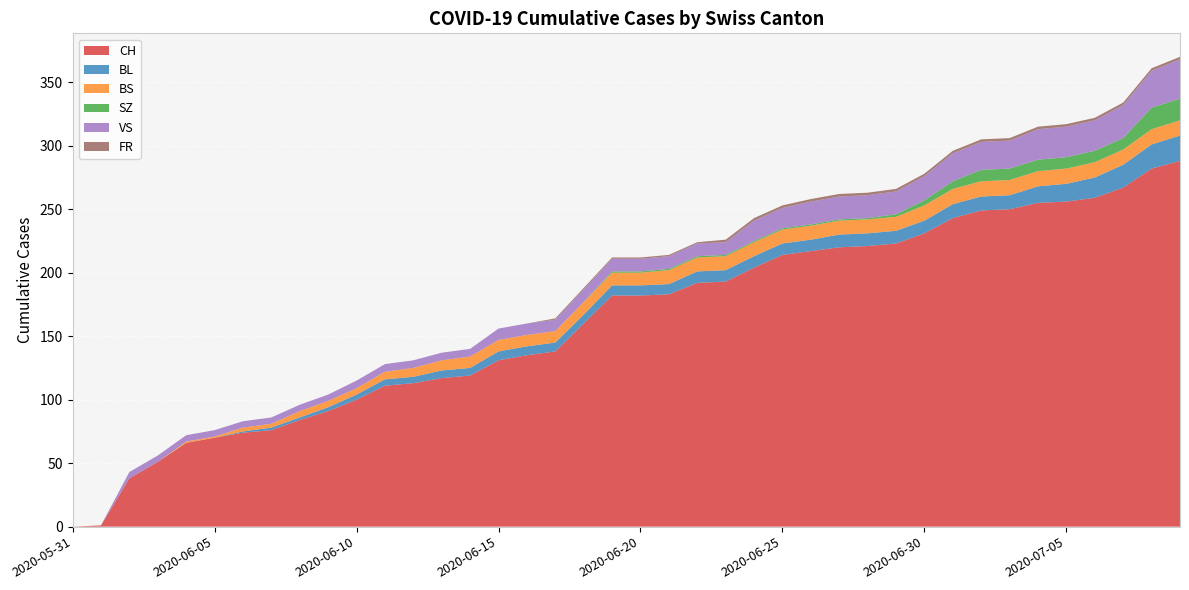

Reading right to left, list all the values displayed in this chart.

CH: 2020-07-09=288	2020-07-08=282	2020-07-07=267	2020-07-06=259	2020-07-05=256	2020-07-04=255	2020-07-03=250	2020-07-02=249	2020-07-01=243	2020-06-30=231	2020-06-29=223	2020-06-28=221	2020-06-27=220	2020-06-26=217	2020-06-25=214	2020-06-24=204	2020-06-23=193	2020-06-22=192	2020-06-21=183	2020-06-20=182	2020-06-19=182	2020-06-18=160	2020-06-17=138	2020-06-16=135	2020-06-15=131	2020-06-14=119	2020-06-13=117	2020-06-12=113	2020-06-11=111	2020-06-10=100	2020-06-09=91	2020-06-08=84	2020-06-07=76	2020-06-06=74	2020-06-05=70	2020-06-04=66	2020-06-03=51	2020-06-02=38	2020-06-01=1	2020-05-31=0
BL: 2020-07-09=20	2020-07-08=19	2020-07-07=18	2020-07-06=16	2020-07-05=14	2020-07-04=13	2020-07-03=11	2020-07-02=11	2020-07-01=11	2020-06-30=10	2020-06-29=10	2020-06-28=10	2020-06-27=10	2020-06-26=9	2020-06-25=9	2020-06-24=9	2020-06-23=9	2020-06-22=9	2020-06-21=8	2020-06-20=8	2020-06-19=8	2020-06-18=7	2020-06-17=7	2020-06-16=7	2020-06-15=7	2020-06-14=6	2020-06-13=6	2020-06-12=5	2020-06-11=5	2020-06-10=4	2020-06-09=3	2020-06-08=2	2020-06-07=2	2020-06-06=1	2020-06-05=0	2020-06-04=0	2020-06-03=0	2020-06-02=0	2020-06-01=0	2020-05-31=0
BS: 2020-07-09=12	2020-07-08=12	2020-07-07=12	2020-07-06=12	2020-07-05=12	2020-07-04=12	2020-07-03=12	2020-07-02=12	2020-07-01=12	2020-06-30=12	2020-06-29=11	2020-06-28=11	2020-06-27=11	2020-06-26=11	2020-06-25=11	2020-06-24=11	2020-06-23=11	2020-06-22=11	2020-06-21=11	2020-06-20=10	2020-06-19=10	2020-06-18=10	2020-06-17=9	2020-06-16=9	2020-06-15=9	2020-06-14=9	2020-06-13=8	2020-06-12=7	2020-06-11=6	2020-06-10=5	2020-06-09=5	2020-06-08=5	2020-06-07=3	2020-06-06=3	2020-06-05=1	2020-06-04=1	2020-06-03=0	2020-06-02=0	2020-06-01=0	2020-05-31=0
SZ: 2020-07-09=17	2020-07-08=17	2020-07-07=9	2020-07-06=9	2020-07-05=9	2020-07-04=9	2020-07-03=9	2020-07-02=9	2020-07-01=6	2020-06-30=4	2020-06-29=2	2020-06-28=1	2020-06-27=1	2020-06-26=1	2020-06-25=1	2020-06-24=1	2020-06-23=1	2020-06-22=1	2020-06-21=1	2020-06-20=1	2020-06-19=1	2020-06-18=0	2020-06-17=0	2020-06-16=0	2020-06-15=0	2020-06-14=0	2020-06-13=0	2020-06-12=0	2020-06-11=0	2020-06-10=0	2020-06-09=0	2020-06-08=0	2020-06-07=0	2020-06-06=0	2020-06-05=0	2020-06-04=0	2020-06-03=0	2020-06-02=0	2020-06-01=0	2020-05-31=0
VS: 2020-07-09=31	2020-07-08=29	2020-07-07=26	2020-07-06=24	2020-07-05=24	2020-07-04=24	2020-07-03=22	2020-07-02=22	2020-07-01=22	2020-06-30=19	2020-06-29=18	2020-06-28=18	2020-06-27=18	2020-06-26=18	2020-06-25=16	2020-06-24=16	2020-06-23=10	2020-06-22=10	2020-06-21=10	2020-06-20=10	2020-06-19=10	2020-06-18=10	2020-06-17=9	2020-06-16=9	2020-06-15=9	2020-06-14=6	2020-06-13=6	2020-06-12=6	2020-06-11=6	2020-06-10=6	2020-06-09=5	2020-06-08=5	2020-06-07=5	2020-06-06=5	2020-06-05=5	2020-06-04=5	2020-06-03=5	2020-06-02=5	2020-06-01=0	2020-05-31=0
FR: 2020-07-09=2	2020-07-08=2	2020-07-07=2	2020-07-06=2	2020-07-05=2	2020-07-04=2	2020-07-03=2	2020-07-02=2	2020-07-01=2	2020-06-30=2	2020-06-29=2	2020-06-28=2	2020-06-27=2	2020-06-26=2	2020-06-25=2	2020-06-24=2	2020-06-23=2	2020-06-22=1	2020-06-21=1	2020-06-20=1	2020-06-19=1	2020-06-18=1	2020-06-17=1	2020-06-16=0	2020-06-15=0	2020-06-14=0	2020-06-13=0	2020-06-12=0	2020-06-11=0	2020-06-10=0	2020-06-09=0	2020-06-08=0	2020-06-07=0	2020-06-06=0	2020-06-05=0	2020-06-04=0	2020-06-03=0	2020-06-02=0	2020-06-01=0	2020-05-31=0